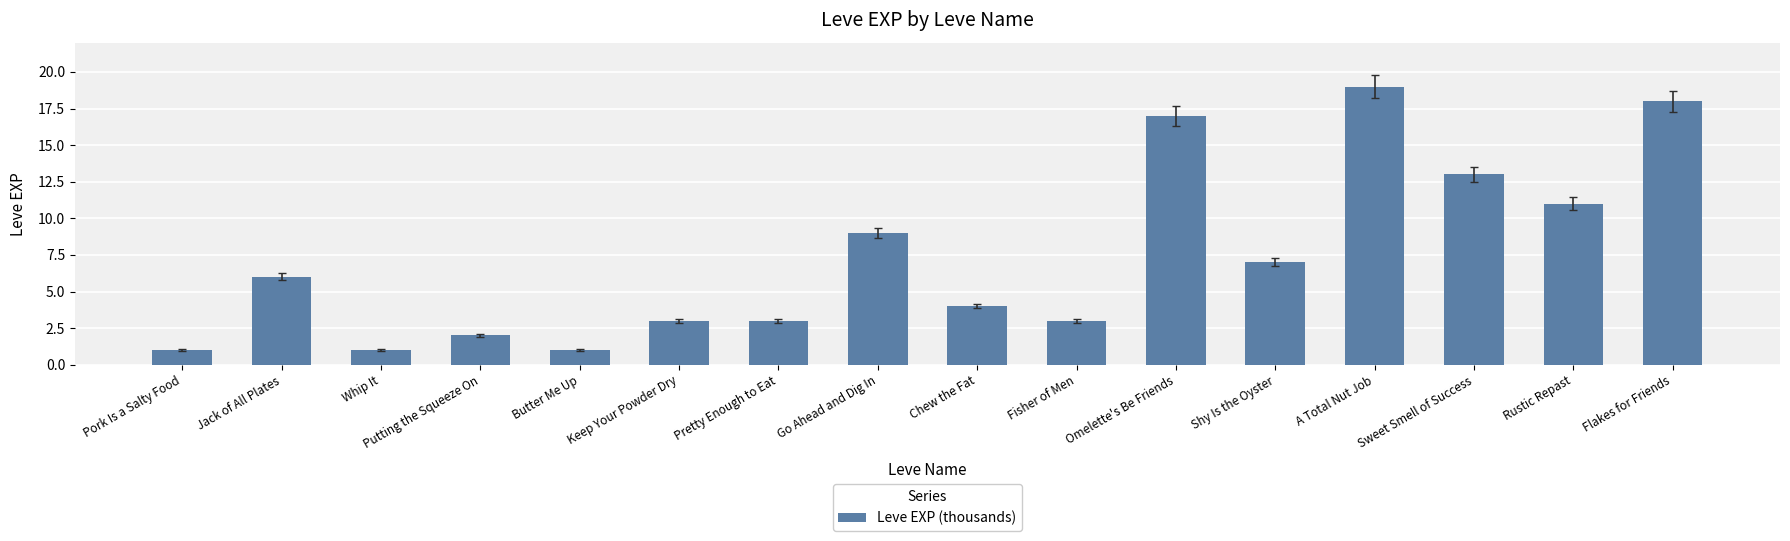

What is the value of the 16th bar from the left?

18